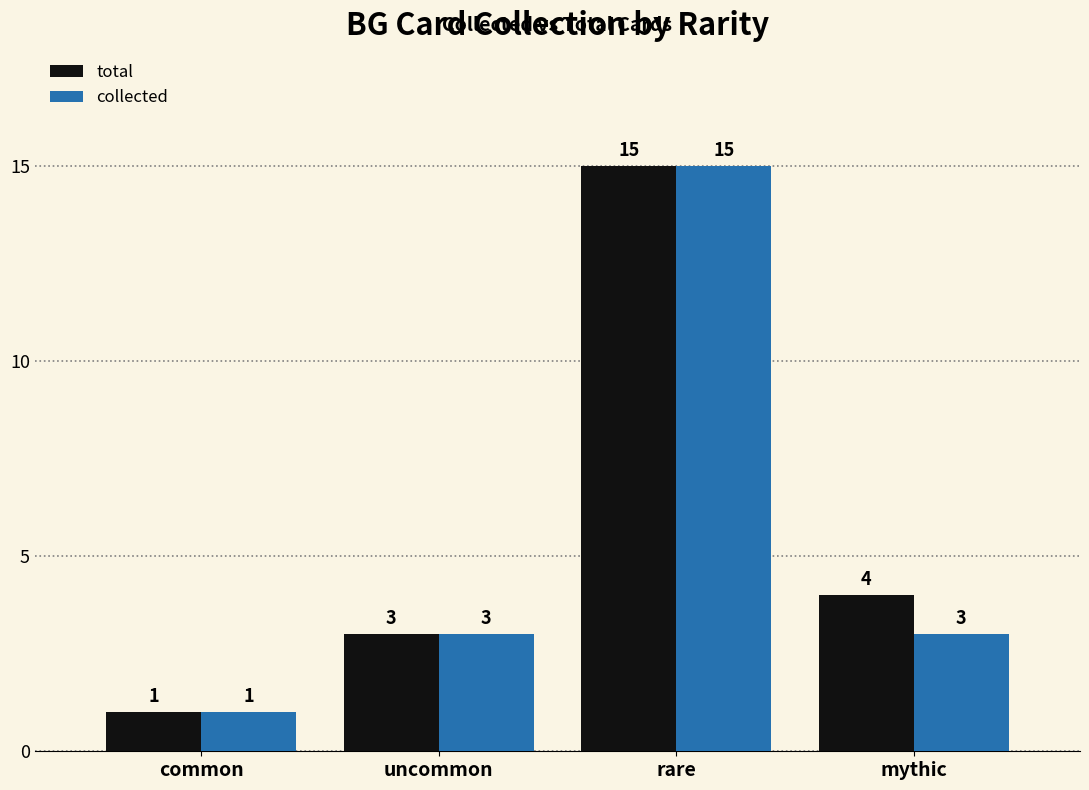

Does the chart contain any negative values?

No